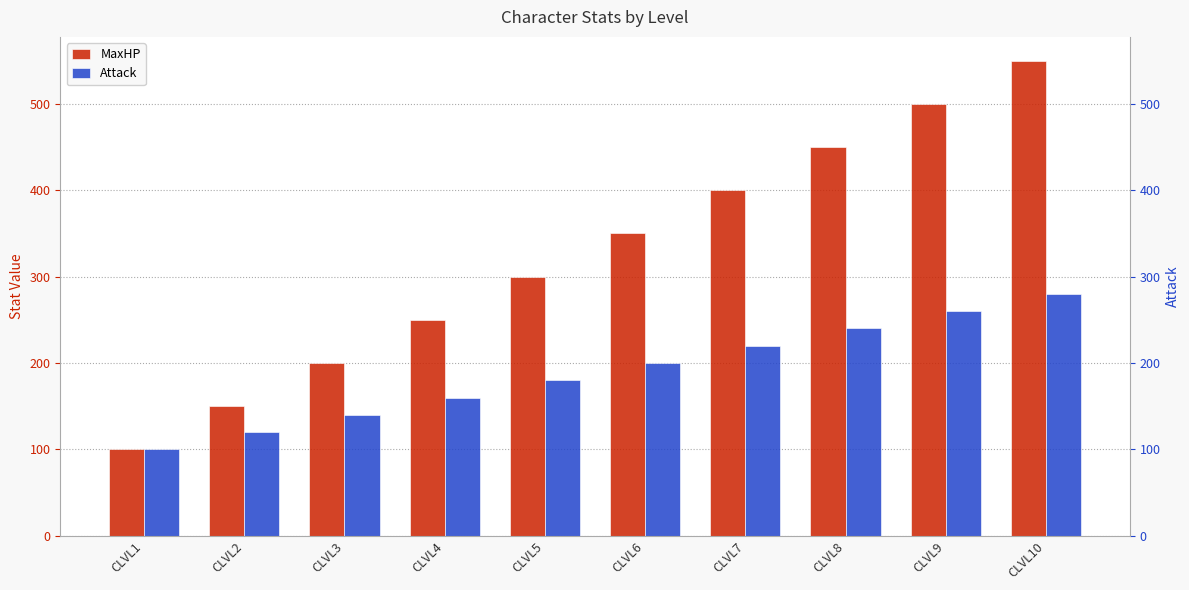

Reading right to left, list all the values displayed in this chart.

MaxHP: CLVL10=550	CLVL9=500	CLVL8=450	CLVL7=400	CLVL6=350	CLVL5=300	CLVL4=250	CLVL3=200	CLVL2=150	CLVL1=100
Attack: CLVL10=280	CLVL9=260	CLVL8=240	CLVL7=220	CLVL6=200	CLVL5=180	CLVL4=160	CLVL3=140	CLVL2=120	CLVL1=100